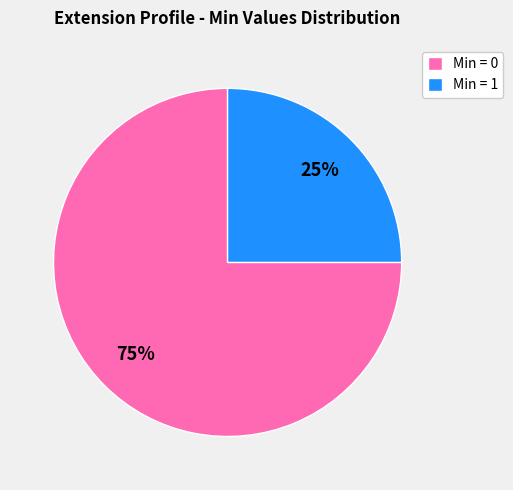

Count the number of slices in the pie.

2